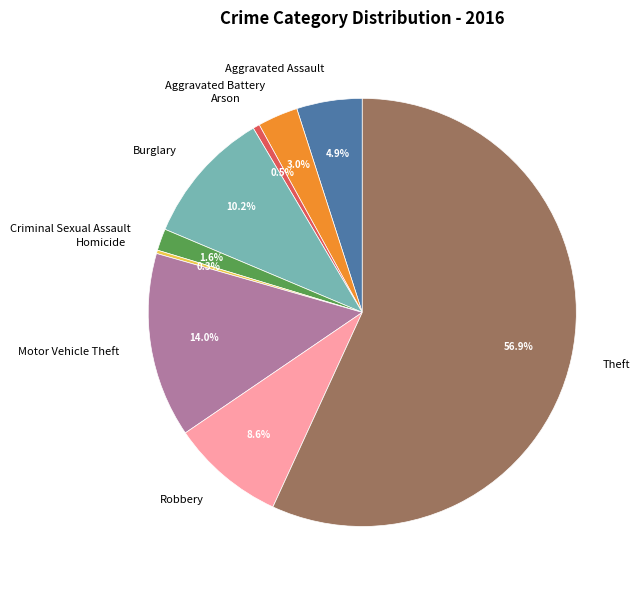

To the nearest percent, what is the difference between the Robbery and Motor Vehicle Theft slice percentages?

5%